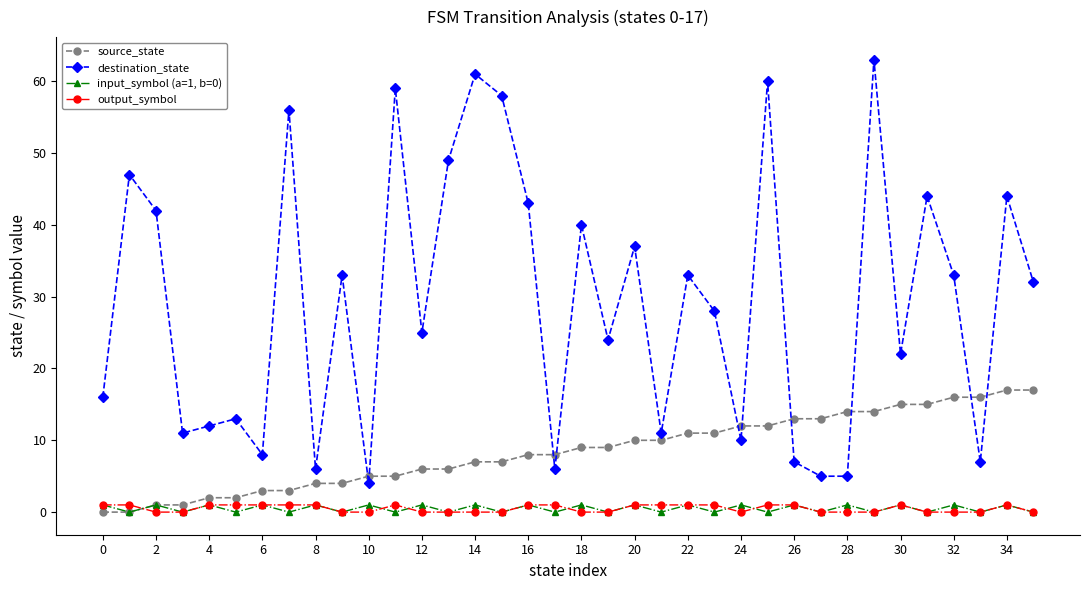

What is the highest value of the destination_state series?

63